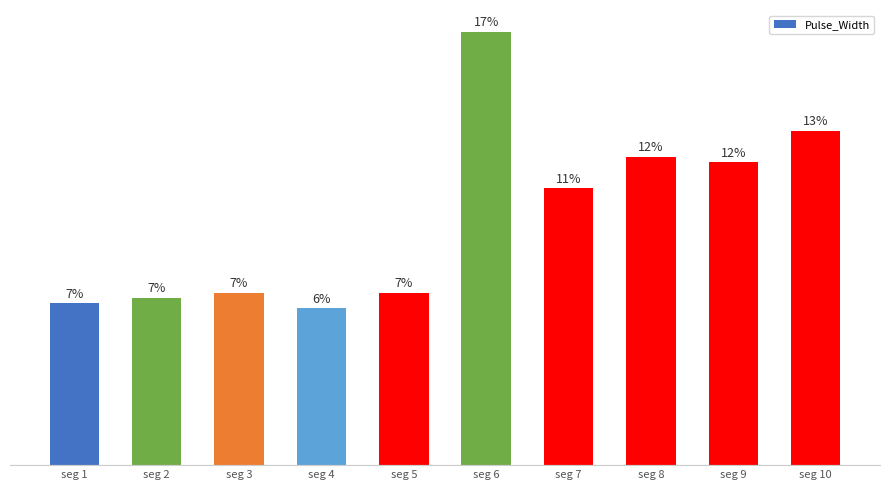

Where does the data first go above 53?

seg 6